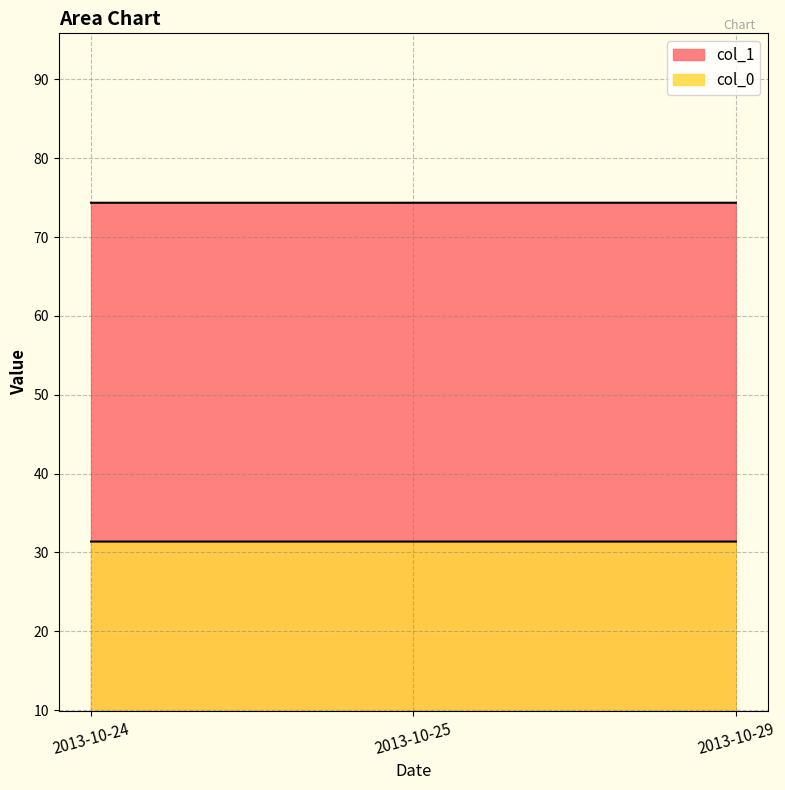

Reading left to right, transcribe all the data shown in this chart.

col_1: 74.4	74.4	74.4
col_0: 31.4	31.4	31.4